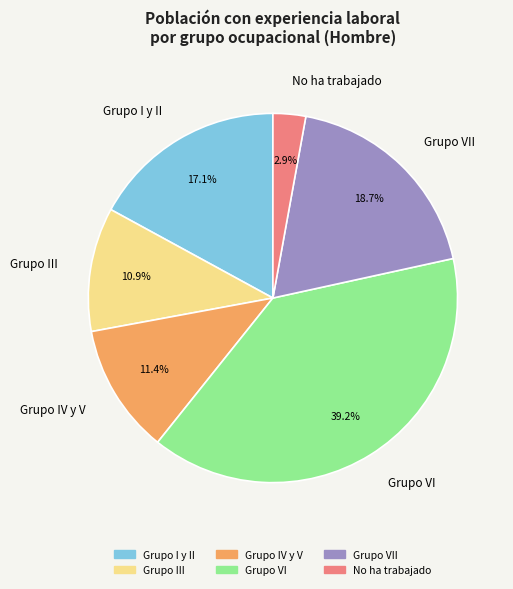

Which slice is the largest?

Grupo VI